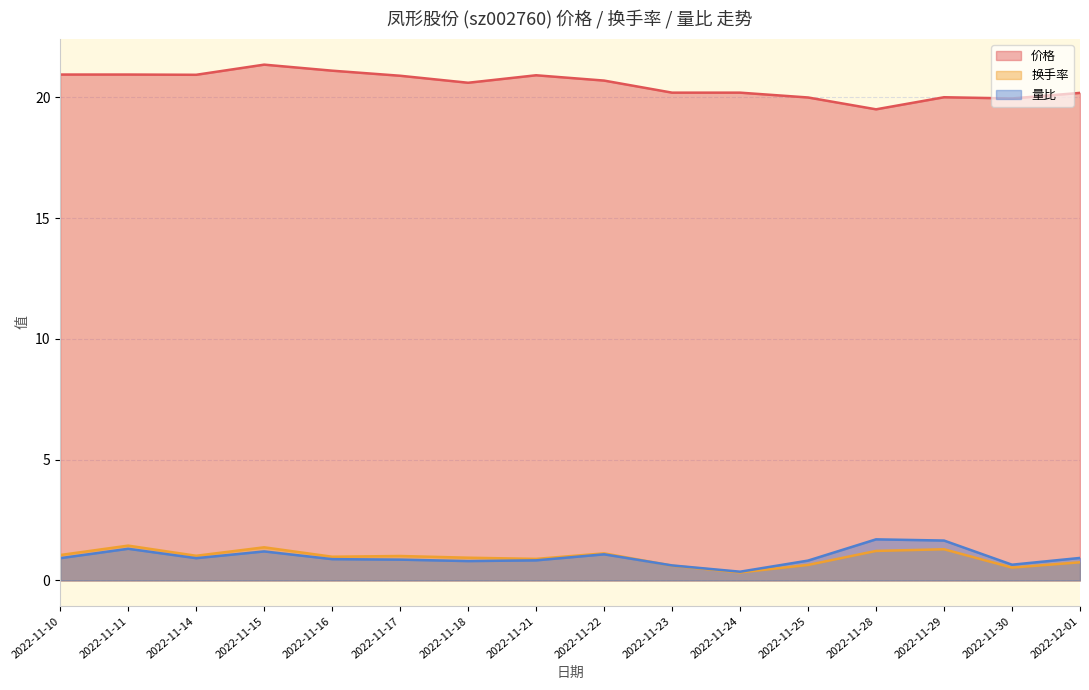

True or false: 价格 has more than 1 points higher than both neighbors.

True